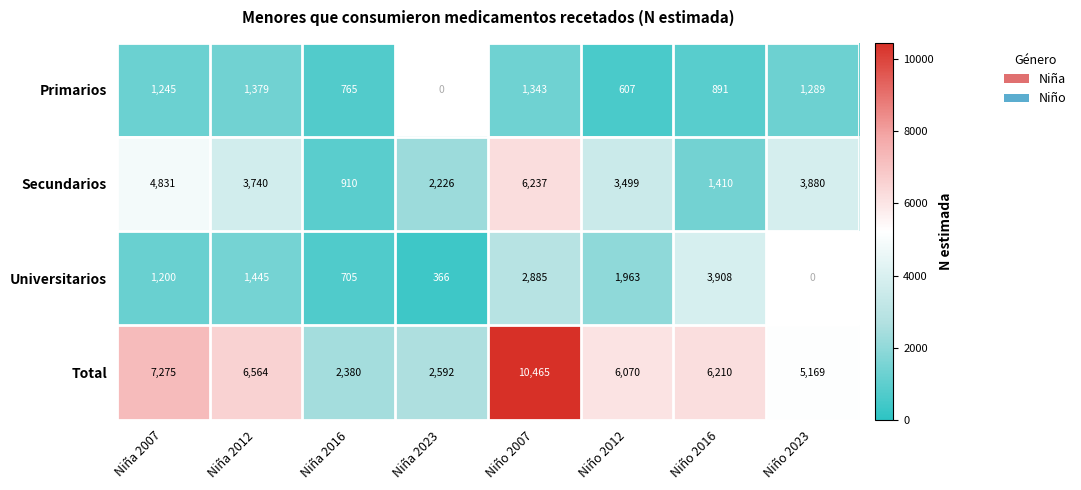

Is the value of Total at Niño 2012 greater than the value of Secundarios at Niño 2023?

Yes